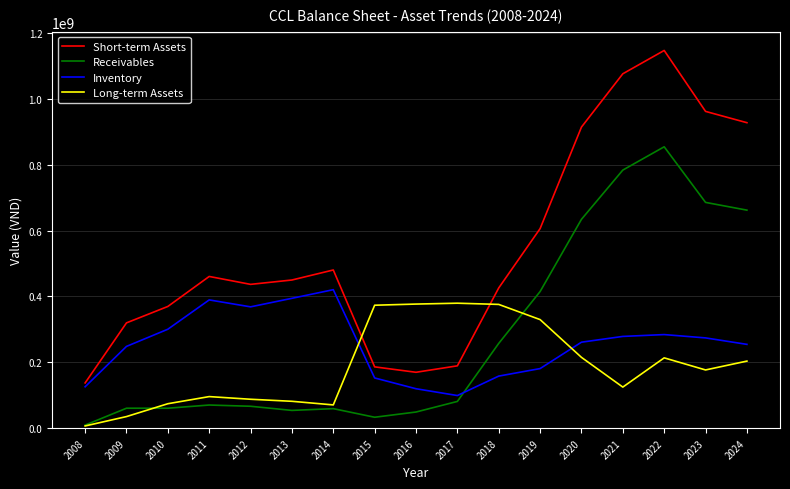

The value of Long-term Assets at 2015 is 373472727. True or false?

True